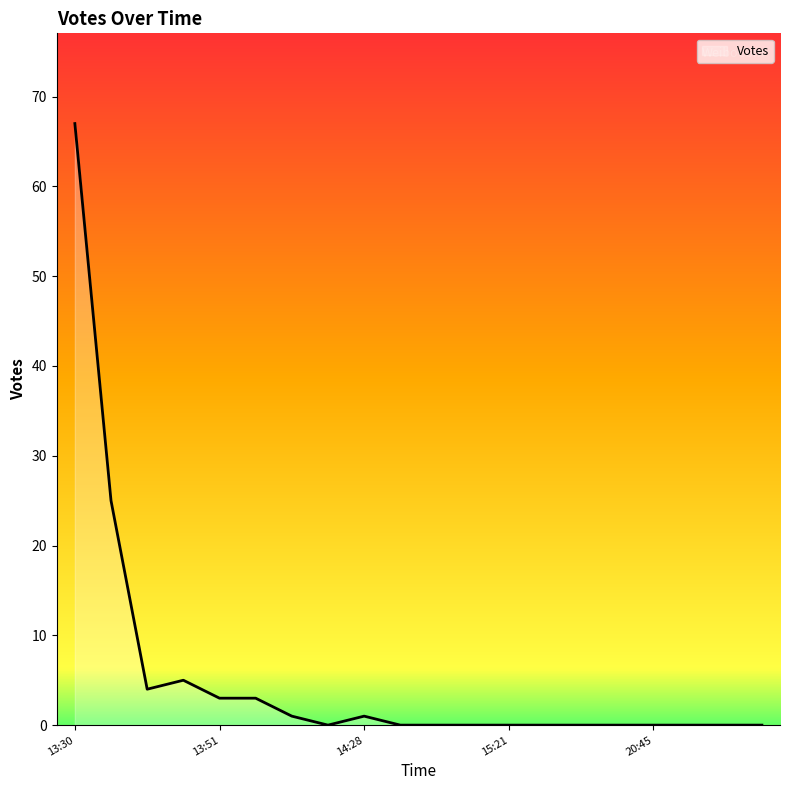

What is the maximum value shown in the chart?

67